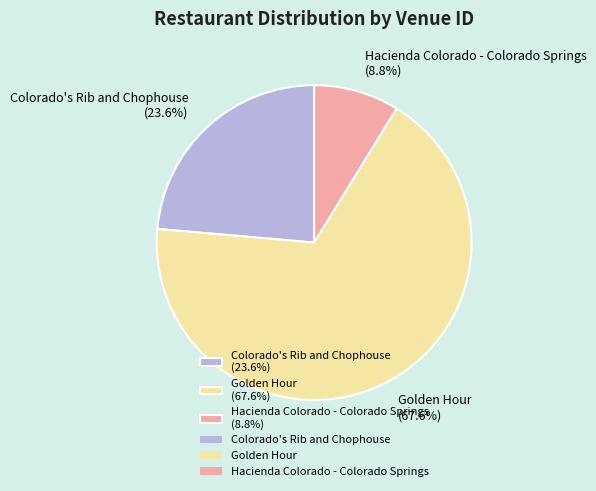

Between Golden Hour and Hacienda Colorado - Colorado Springs, which is larger?

Golden Hour